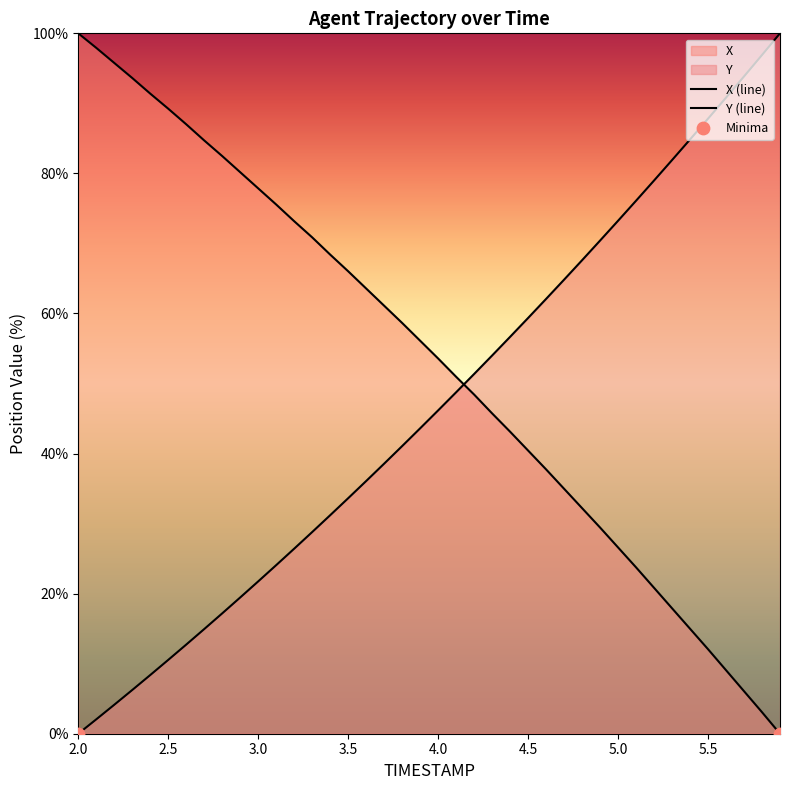

What is the total value across all series at 4.0?

99.8